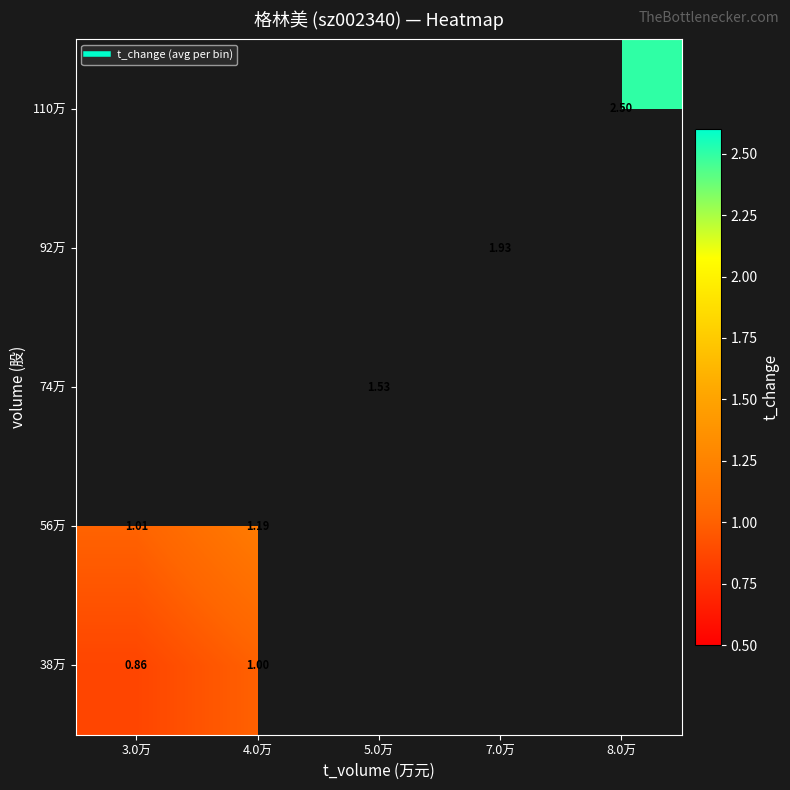

How many data points does each series have?

5